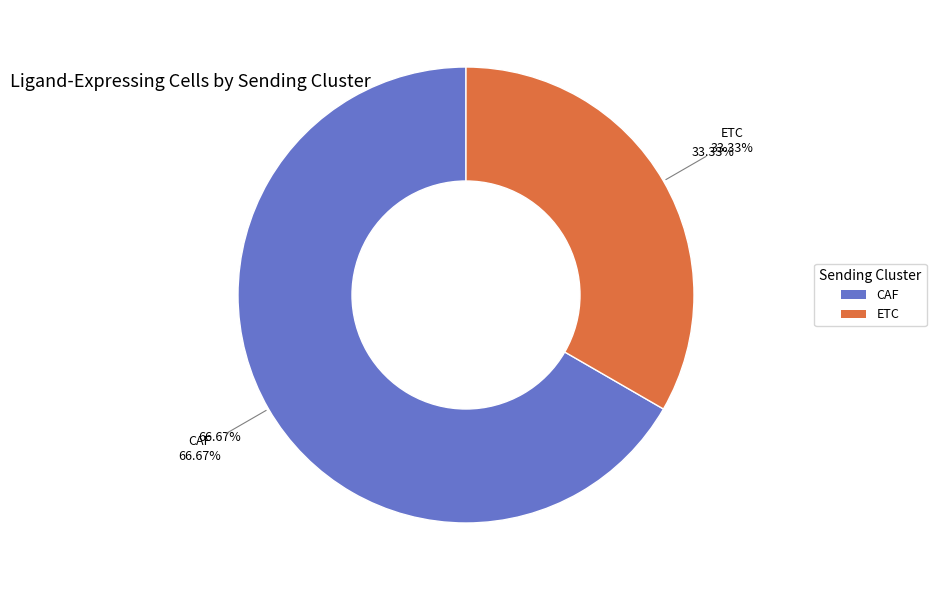

Approximately how many times larger is the value at CAF compared to ETC?

2.0